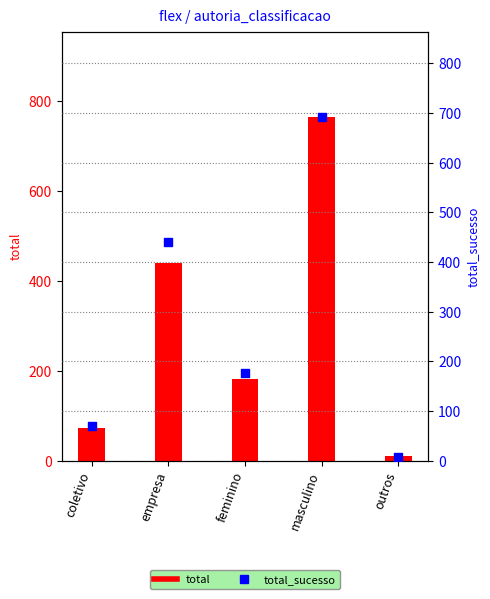

At which category is the sum across all series the highest?

masculino